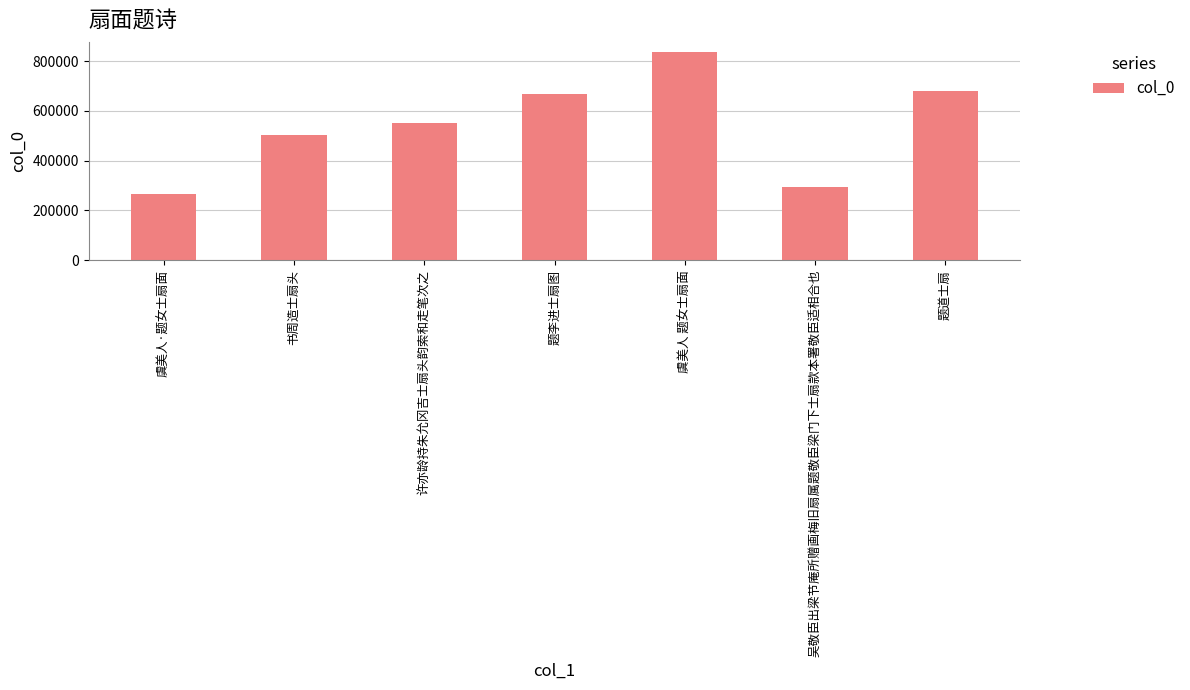

Which has a higher value, 虞美人 题女士扇面 or 吴敬臣出梁节庵所赠画梅旧扇属题敬臣梁门下士扇款本署敬臣适相合也?

虞美人 题女士扇面